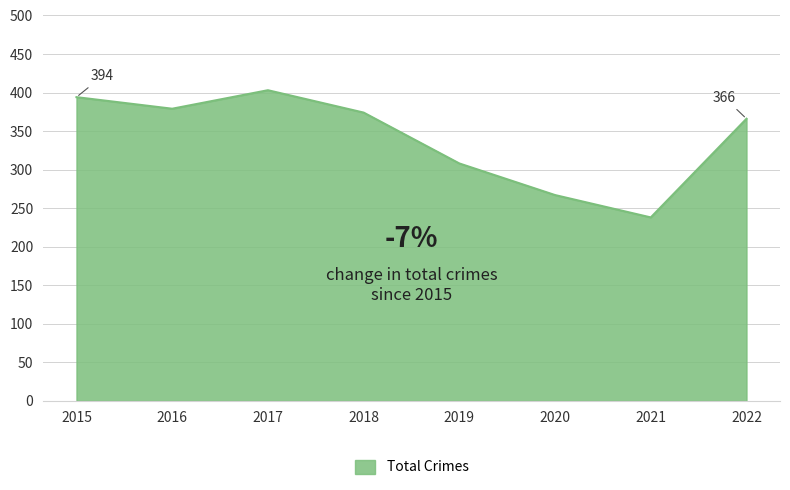

What is the sum of the values at 2018 and 2022?

740